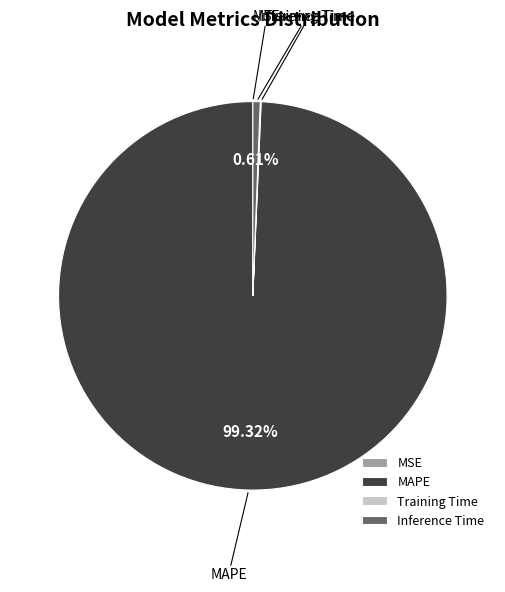

To the nearest percent, what is the average slice percentage?

25%